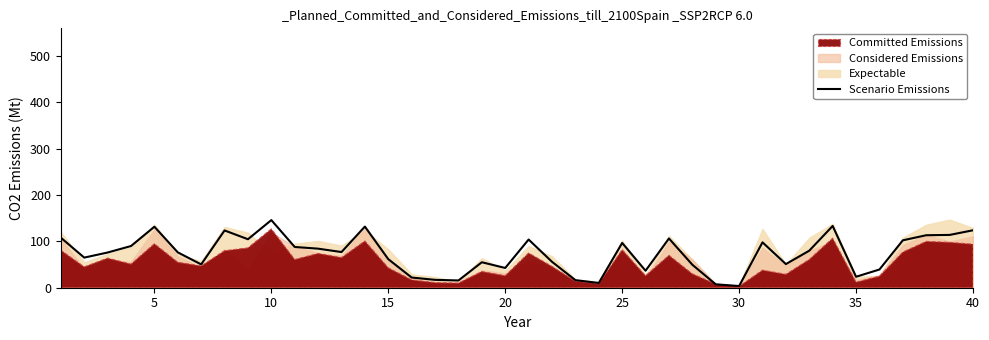

Does the chart display data point markers on the line(s)?

No